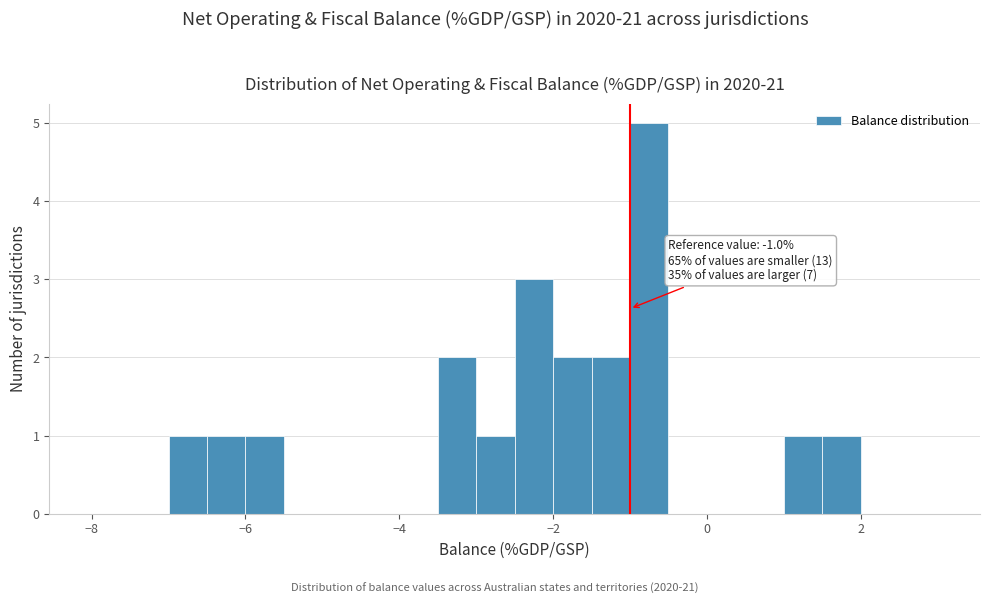

Read against the x-axis, roughly where is the centre of the tallest bar?

-0.8